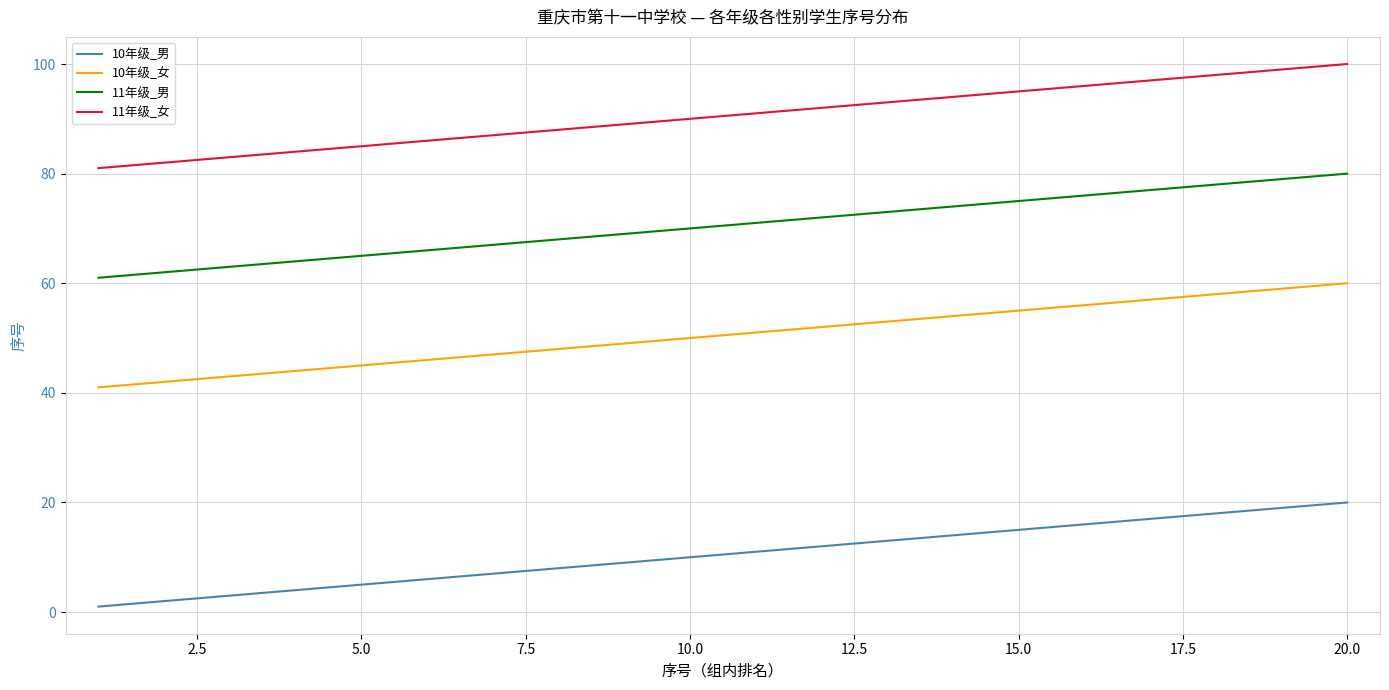

True or false: 10年级_男 and 11年级_女 intersect in this chart.

False